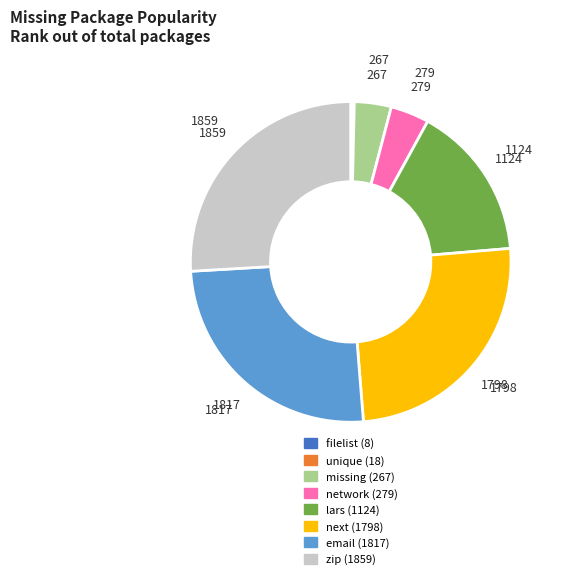

Between lars and next, which is larger?

next